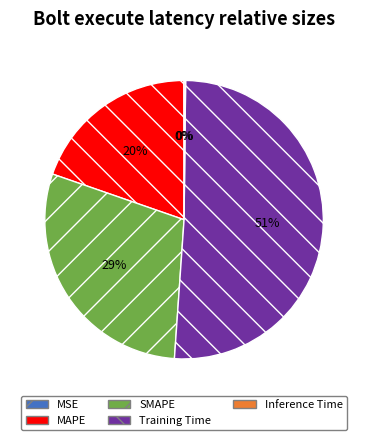

Do MAPE and Training Time together represent more than half of the pie?

Yes